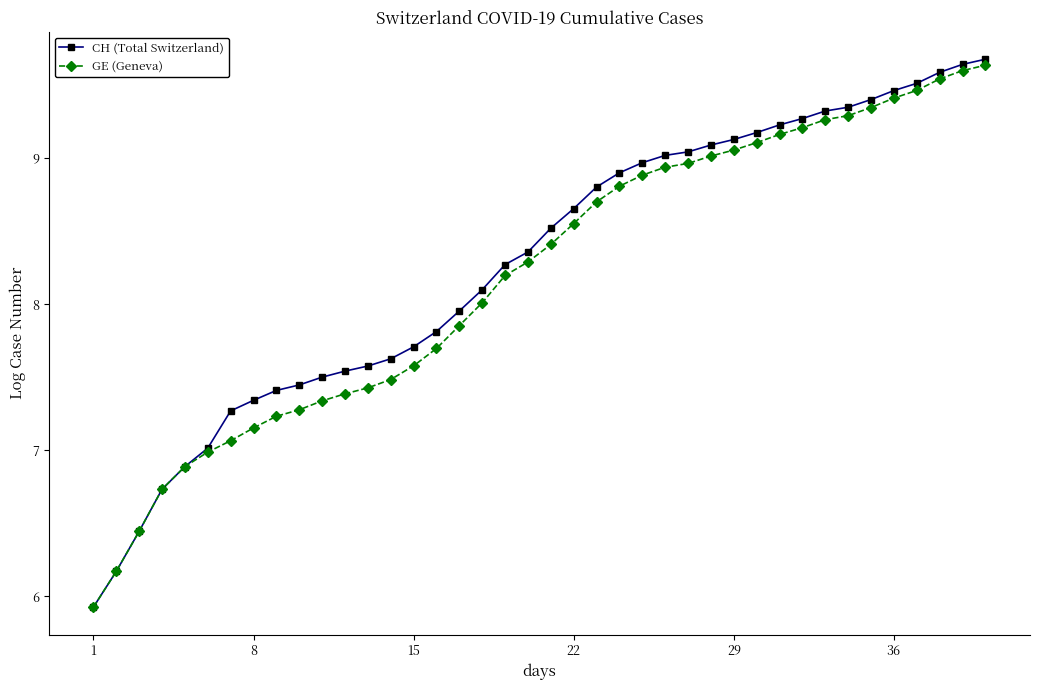

What is the sum of all CH (Total Switzerland) values?

330.8